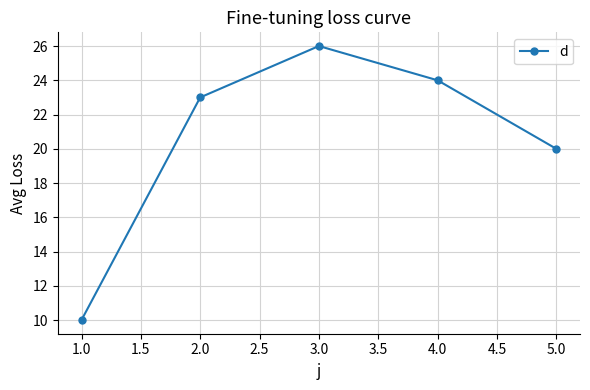

What is the label of the 5th point from the left?

5.0